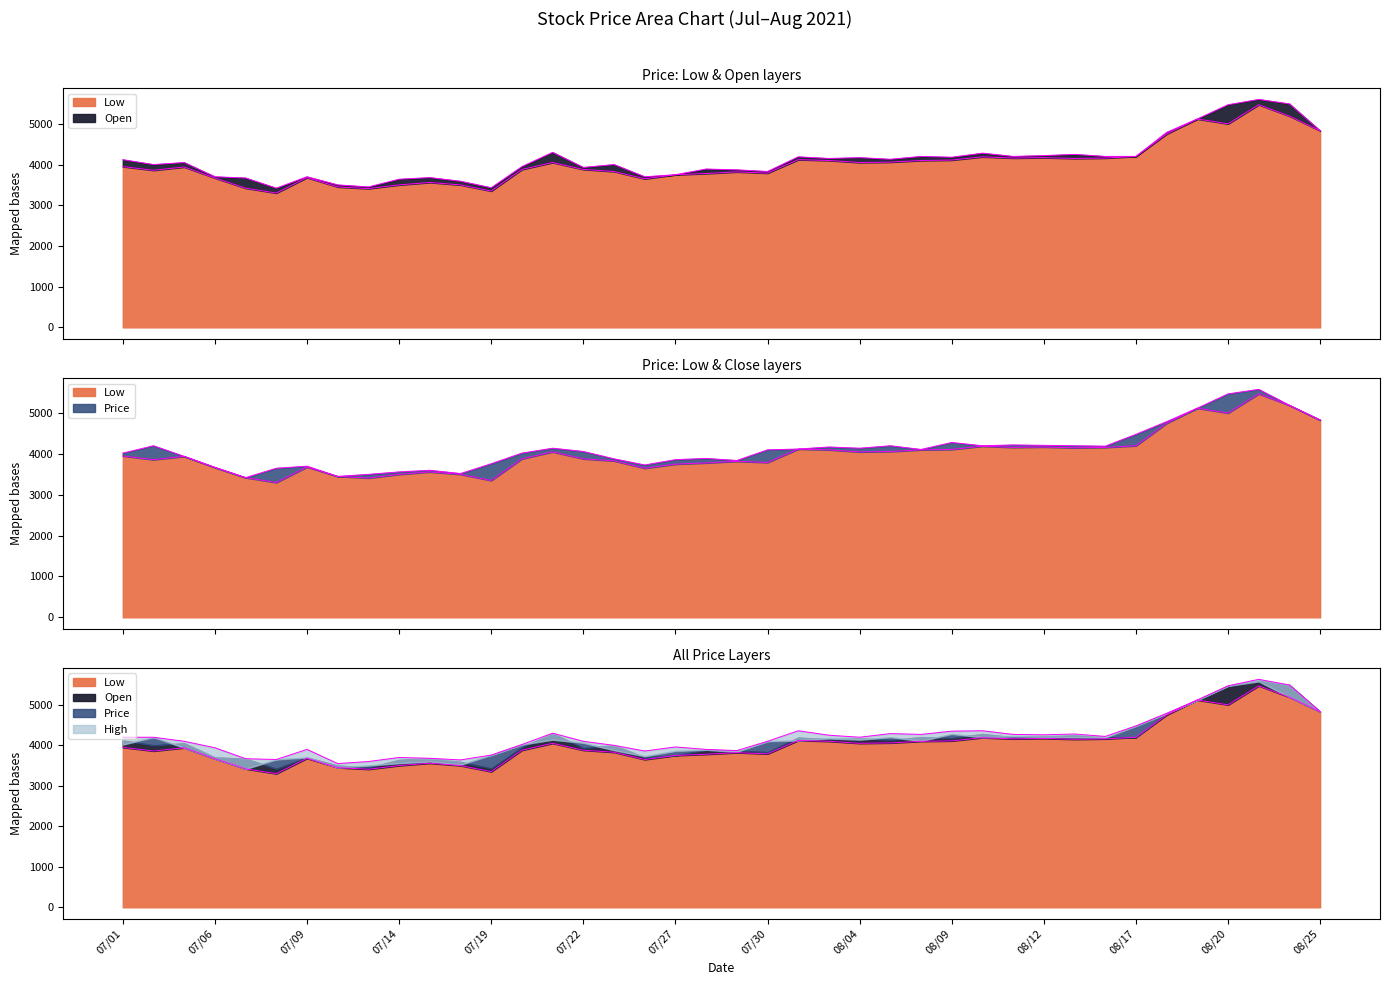

Is the value of High at 08/10 greater than the value of Low at 07/28?

Yes